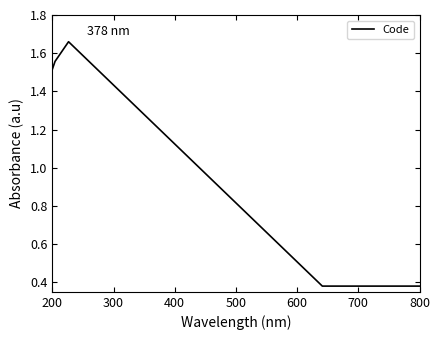

What is the average value?

0.6